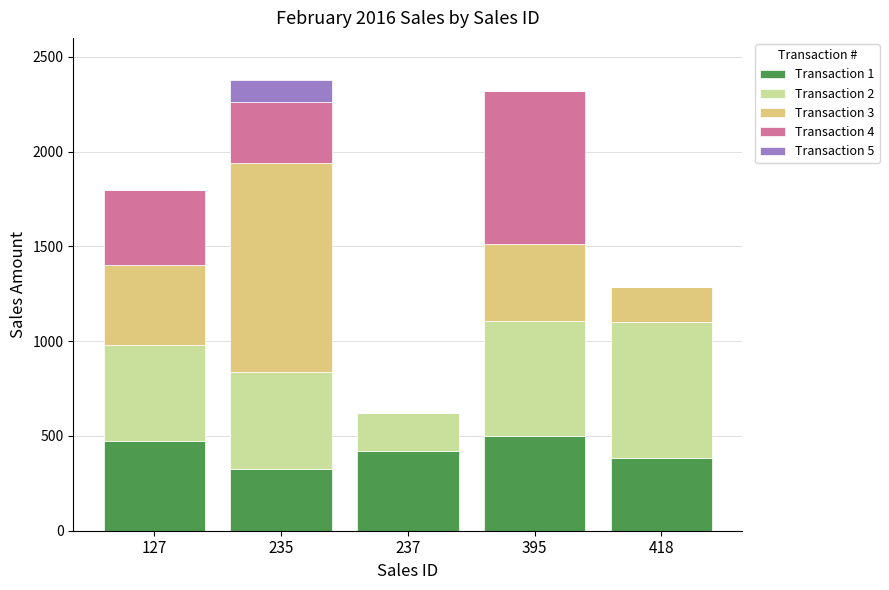

What is the highest value of the Transaction 1 series?

500.0